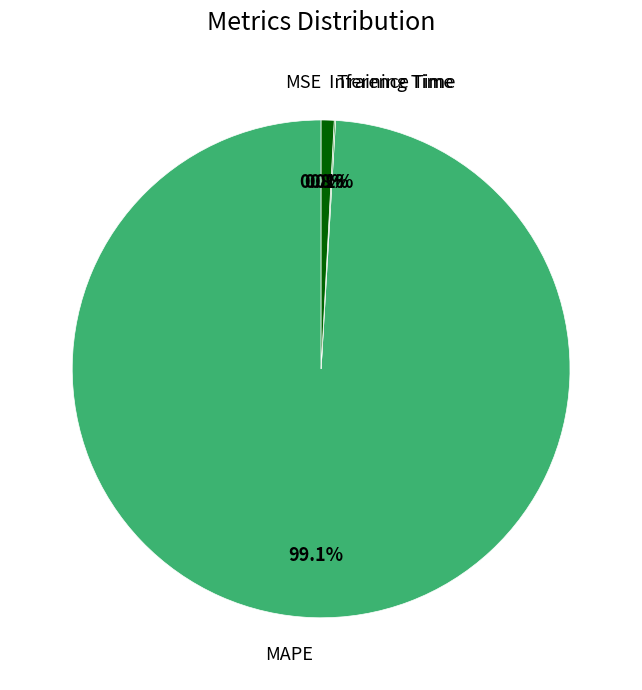

Is there any slice that represents more than half of the pie?

Yes